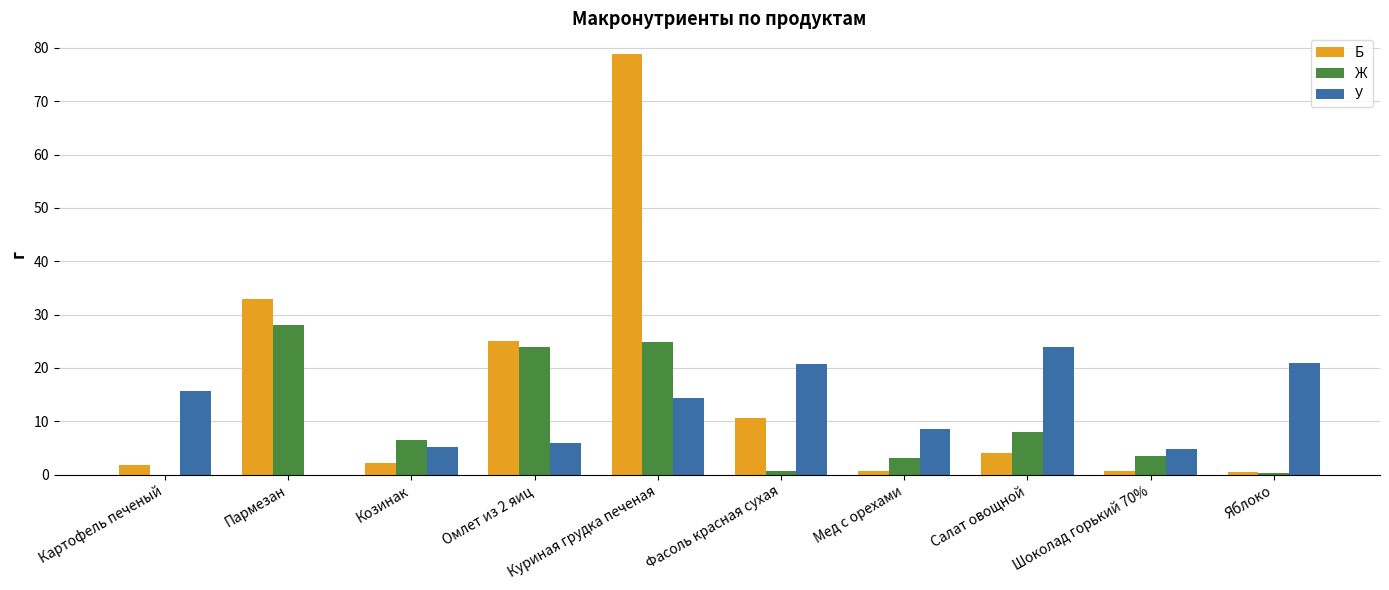

What value does the Ж series have at Фасоль красная сухая?

0.6